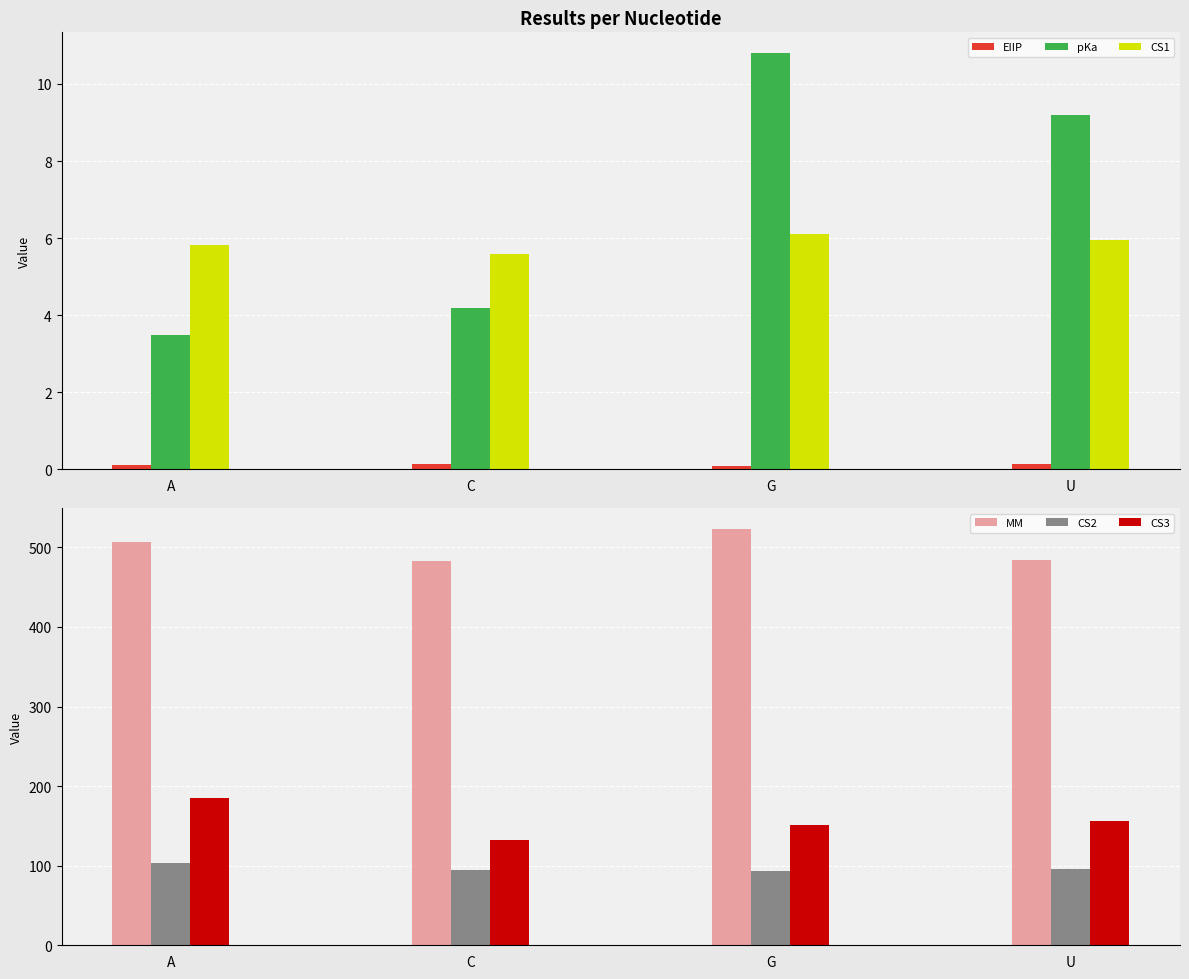

What are all the series names shown in the legend?

EIIP, pKa, CS1, MM, CS2, CS3